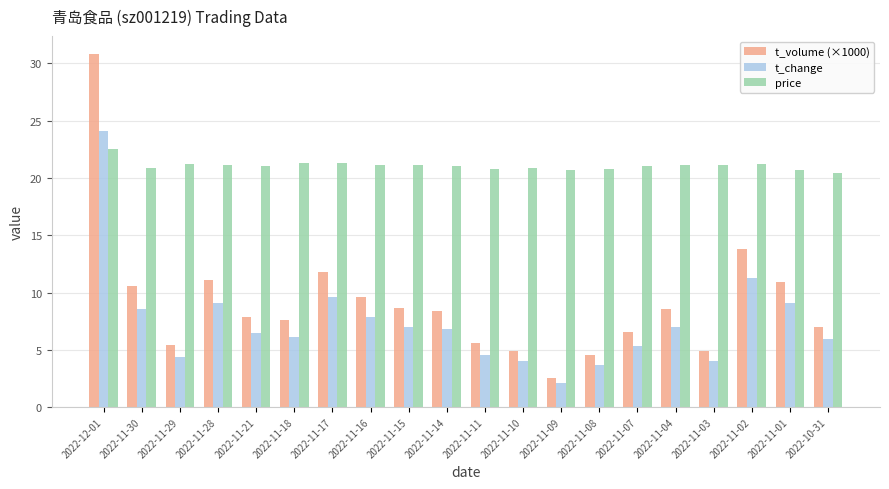

Which series has the largest range (max minus min)?

t_volume (×1000)